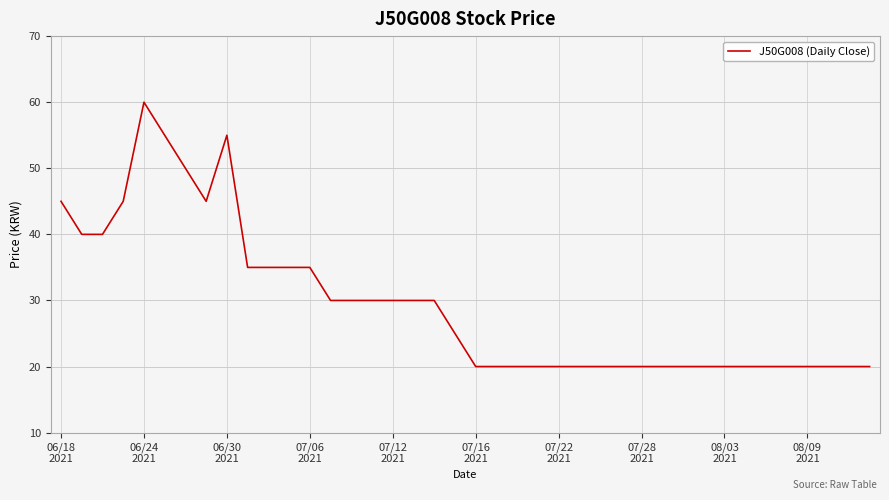

What is the minimum value shown in the chart?

20